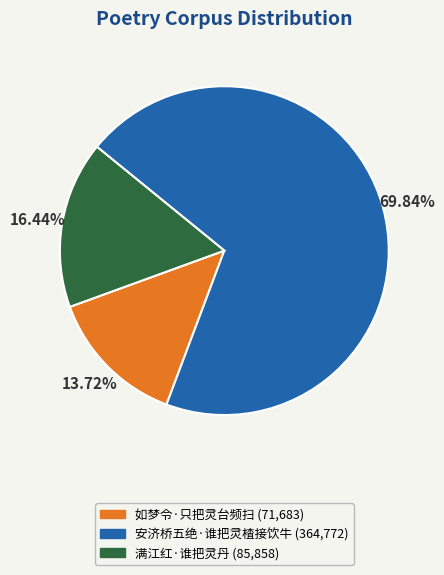

Which has a higher value, 安济桥五绝·谁把灵楂接饮牛 or 满江红·谁把灵丹?

安济桥五绝·谁把灵楂接饮牛